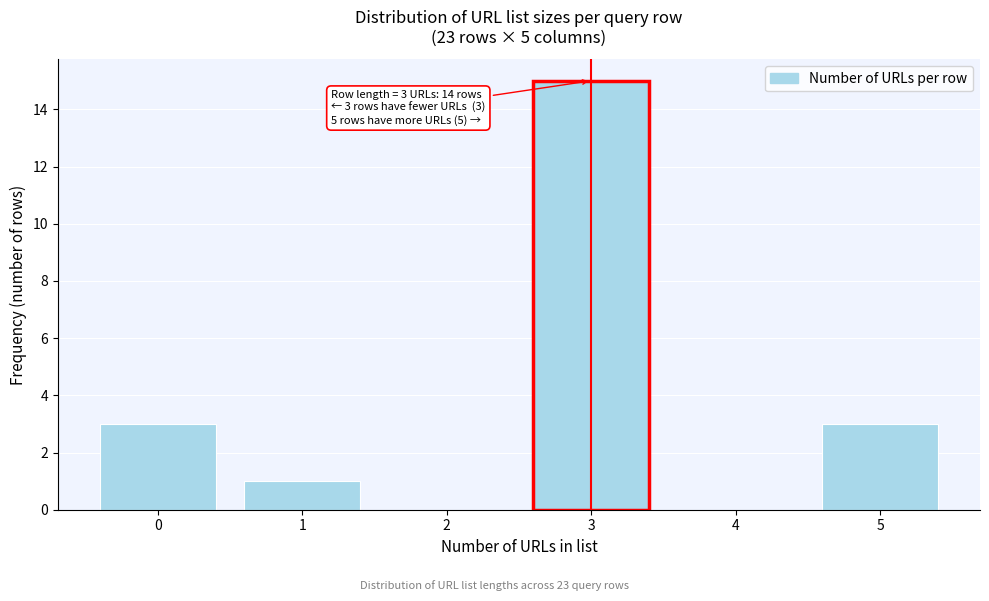

Reading left to right, extract all data points from this chart.

0=3	1=1	2=0	3=15	4=0	5=3